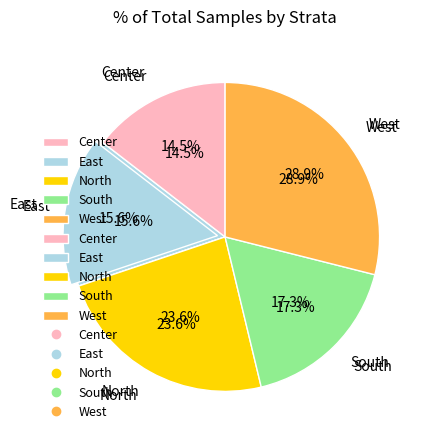

What is the smallest slice in the pie chart?

Center